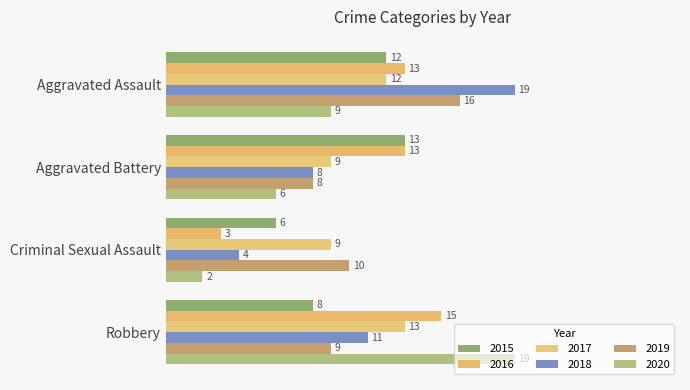

Rank the categories by 2019 value from highest to lowest.

Aggravated Assault, Criminal Sexual Assault, Robbery, Aggravated Battery